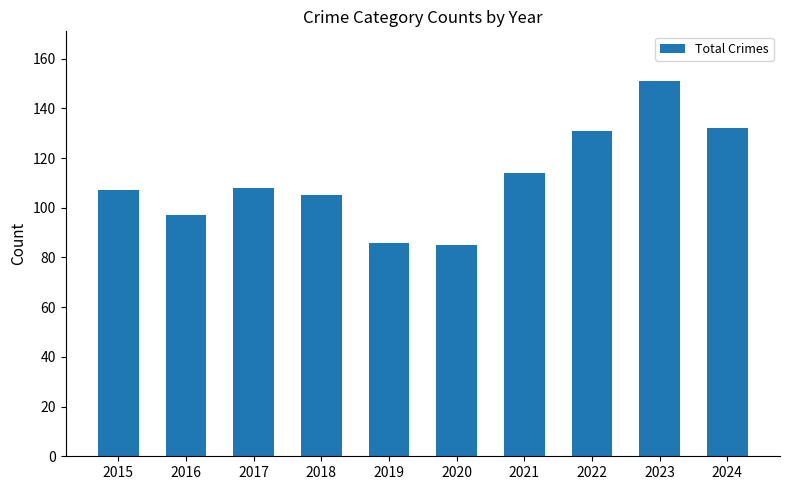

What is the smallest value displayed?

85